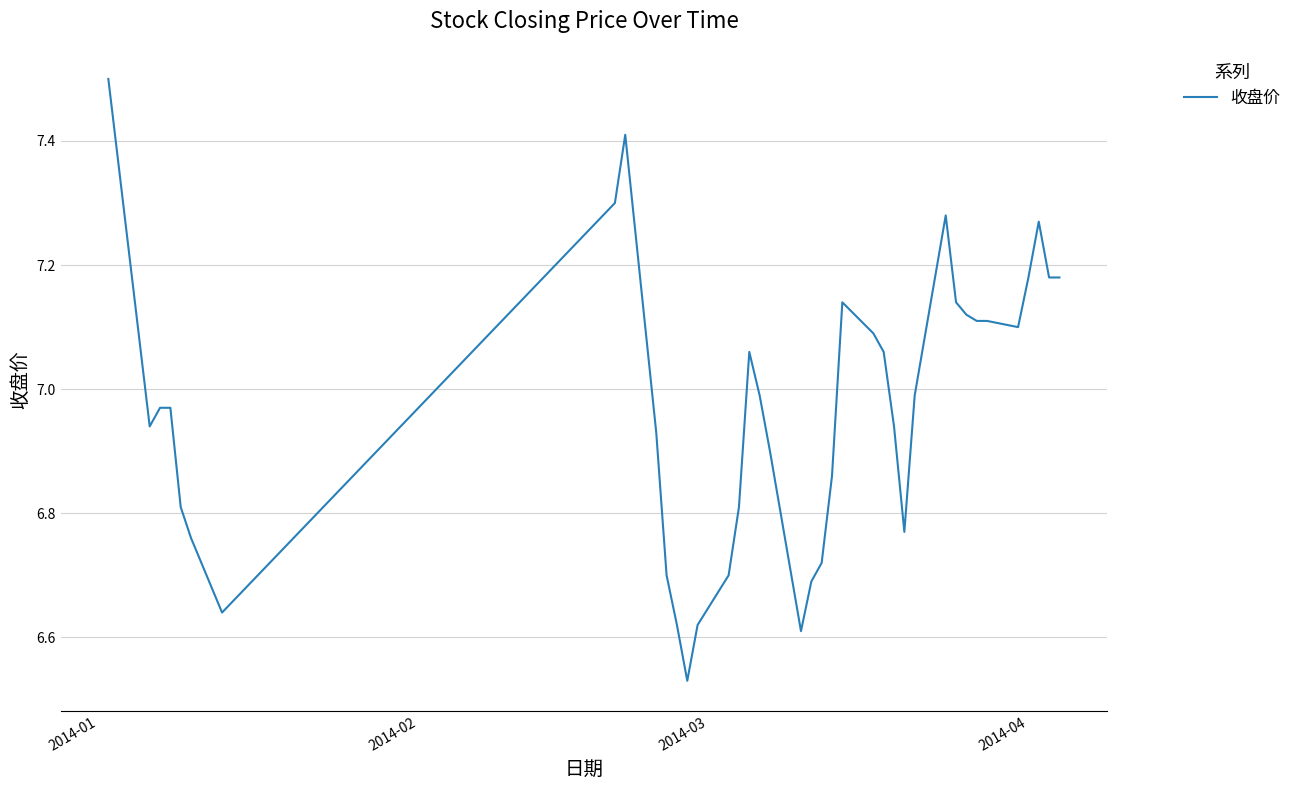

What is the greatest value displayed?

7.5